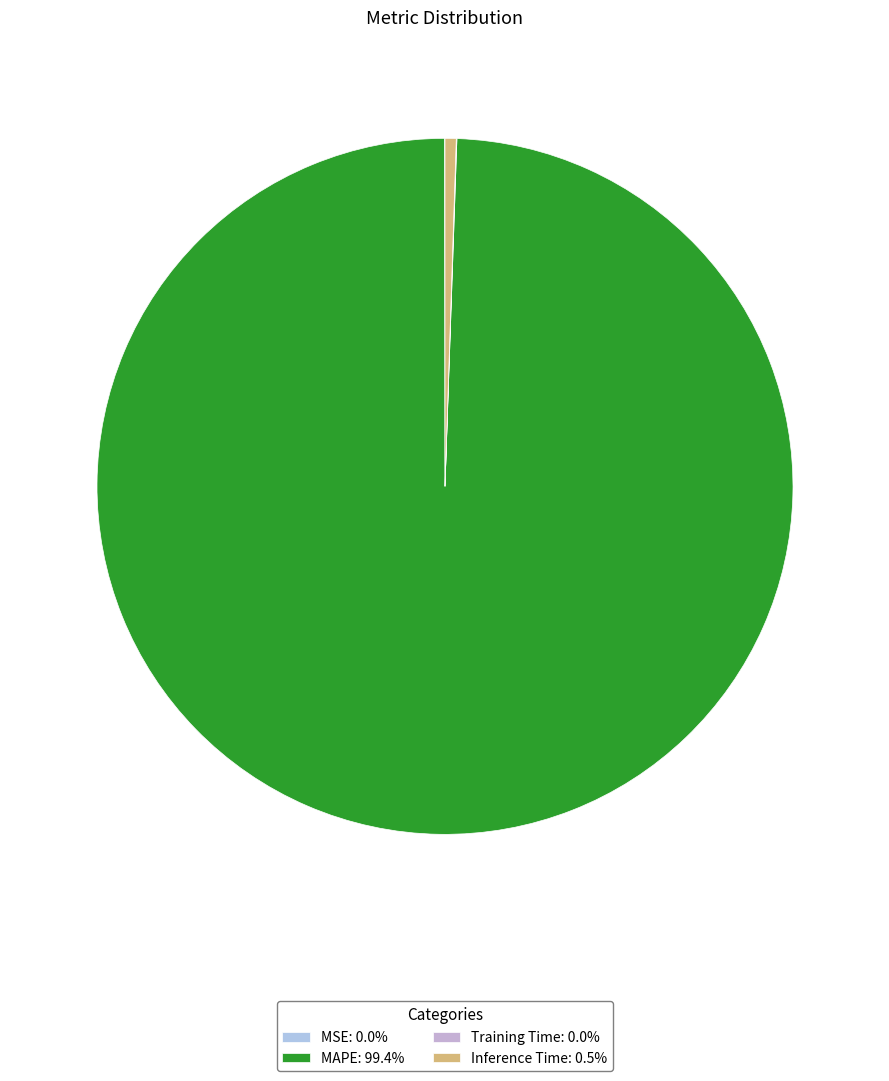

Is there any slice that represents more than half of the pie?

Yes